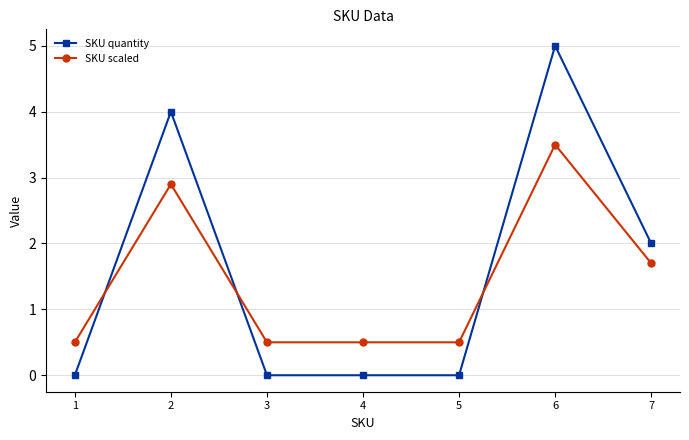

The value of SKU scaled at 7 is 0.5. True or false?

False